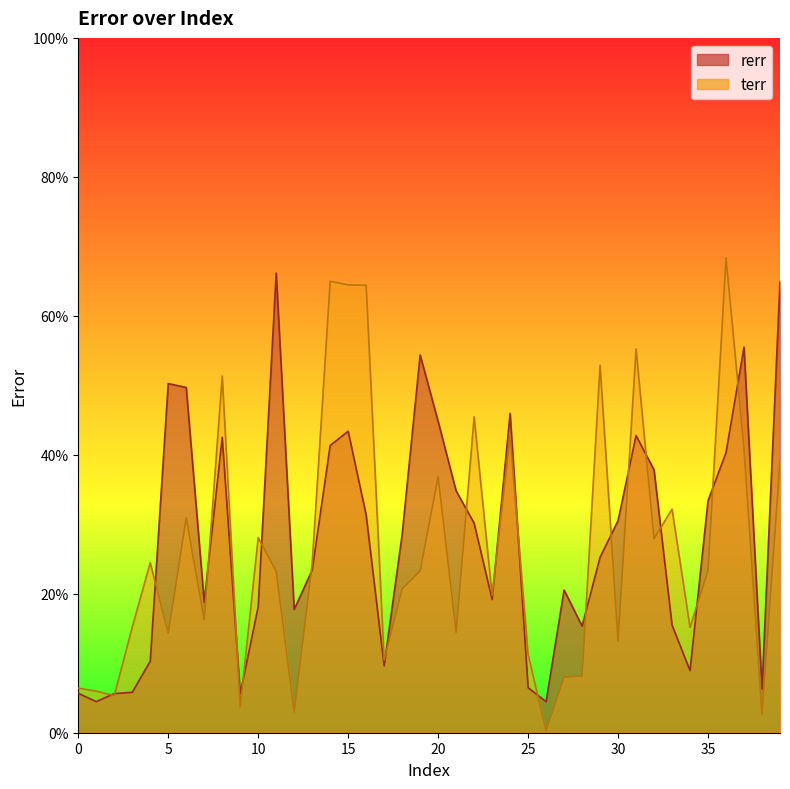

The value of terr at 28 is 0.1. True or false?

True